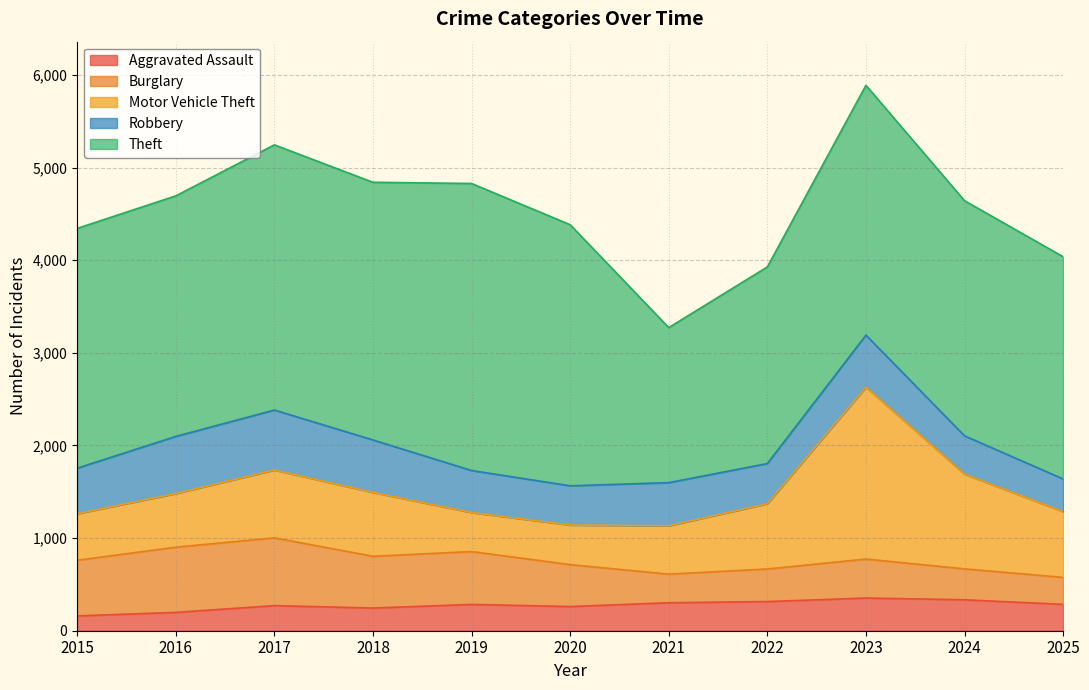

How many lines are shown in the chart?

5